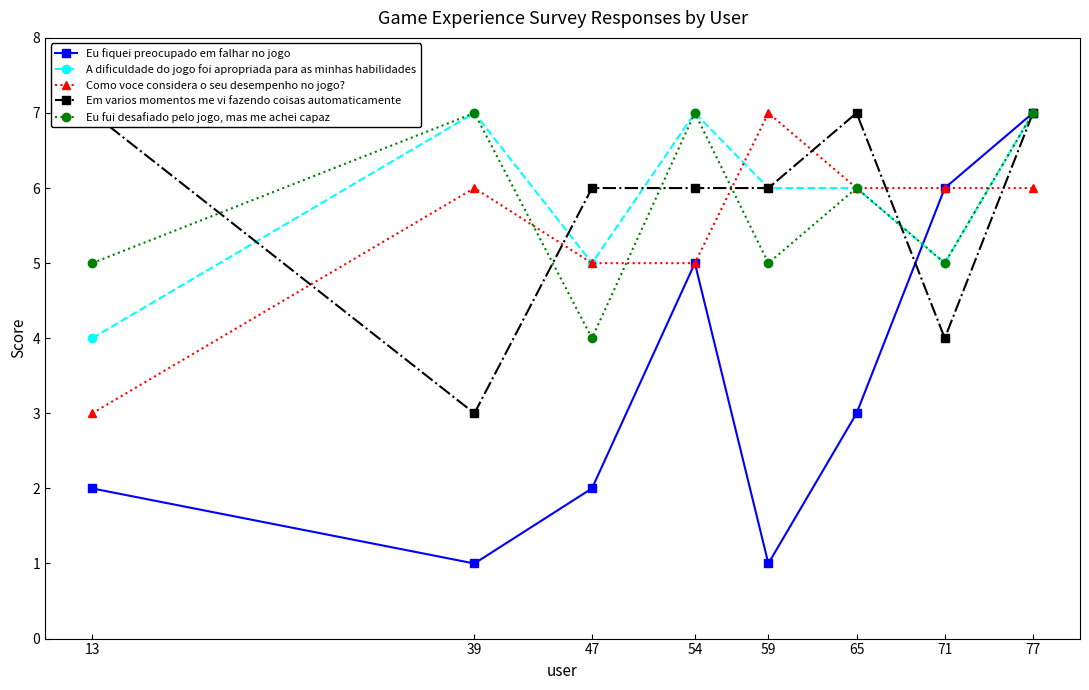

What value does the A dificuldade do jogo foi apropriada para as minhas habilidades series have at 47?

5